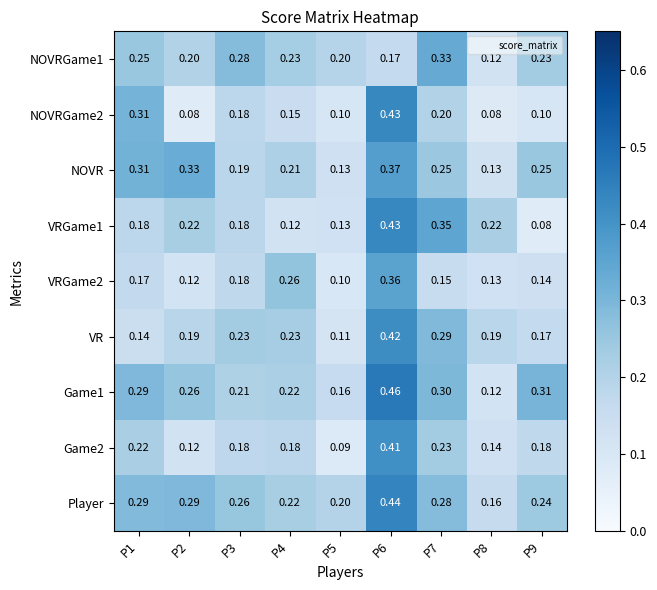

Is the value of Game2 at P5 greater than the value of Player at P5?

No